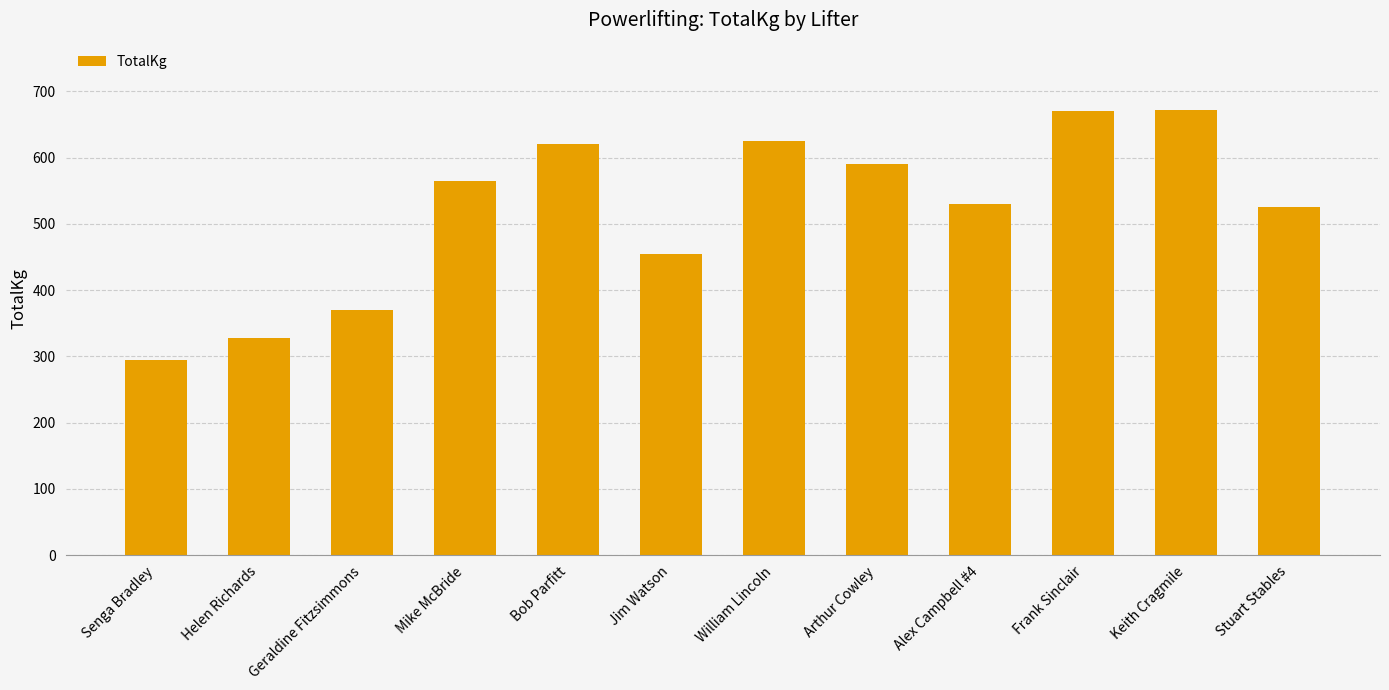

What is the difference between the second highest and second lowest values?

342.5